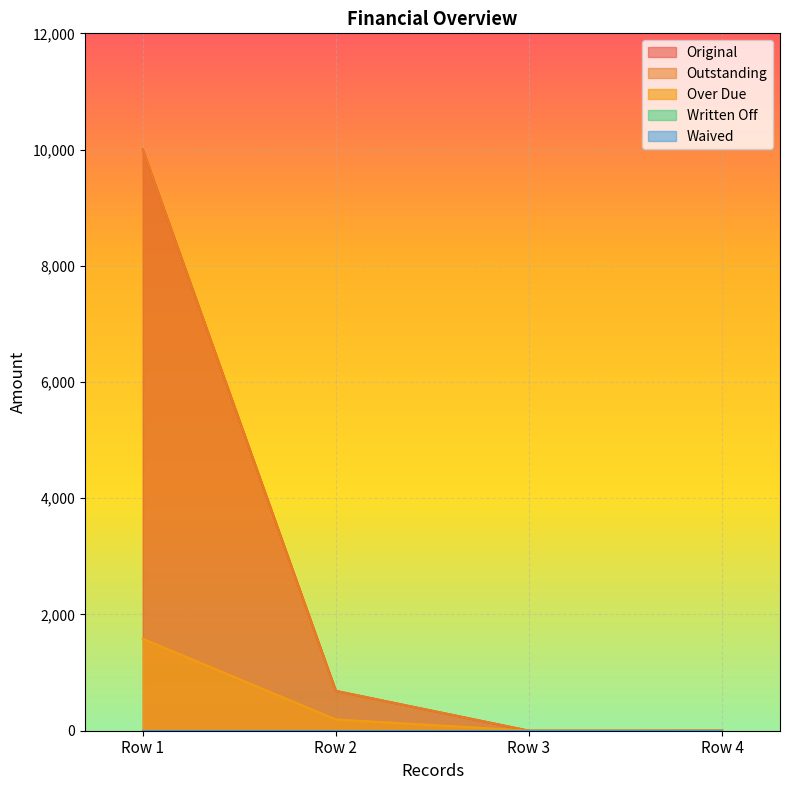

The value of Outstanding at Row 1 is 13061.7. True or false?

False